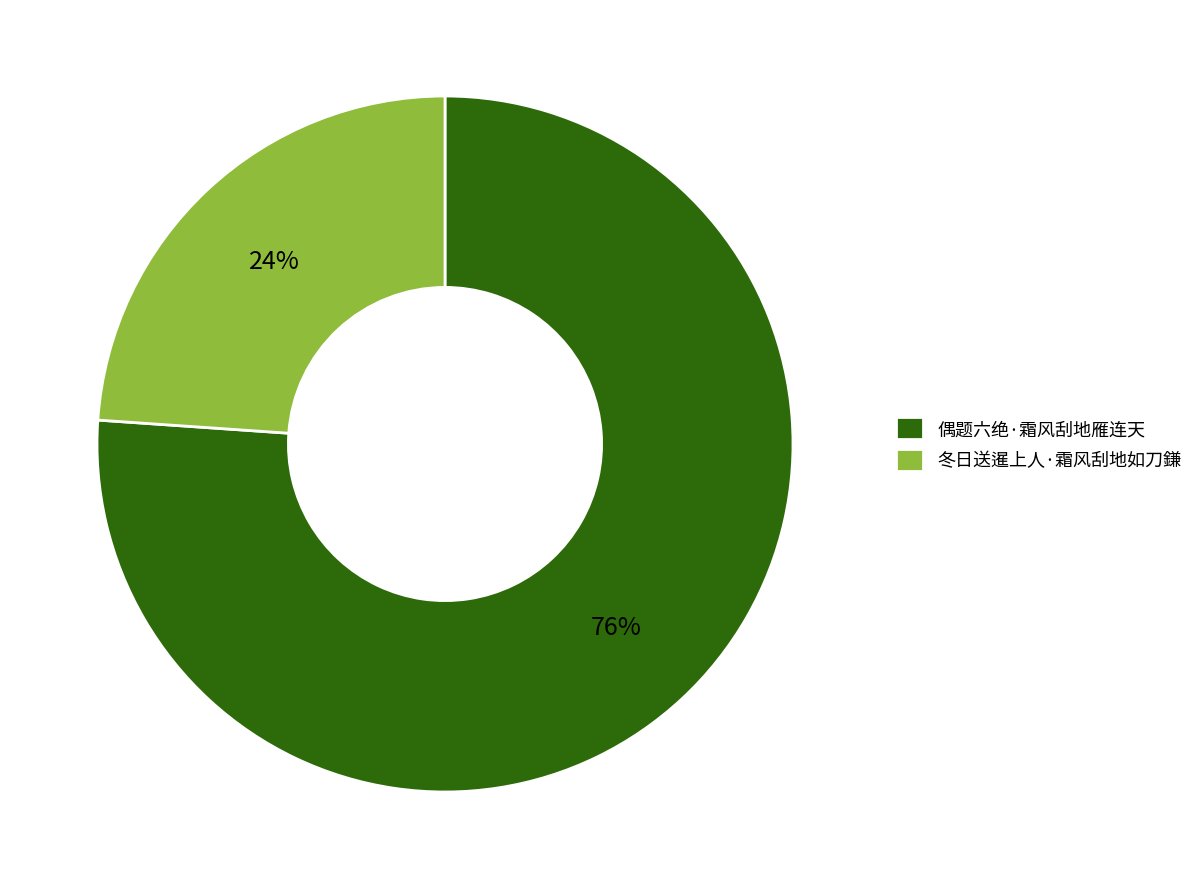

Rank the categories by value from lowest to highest.

冬日送暹上人·霜风刮地如刀鎌, 偶题六绝·霜风刮地雁连天